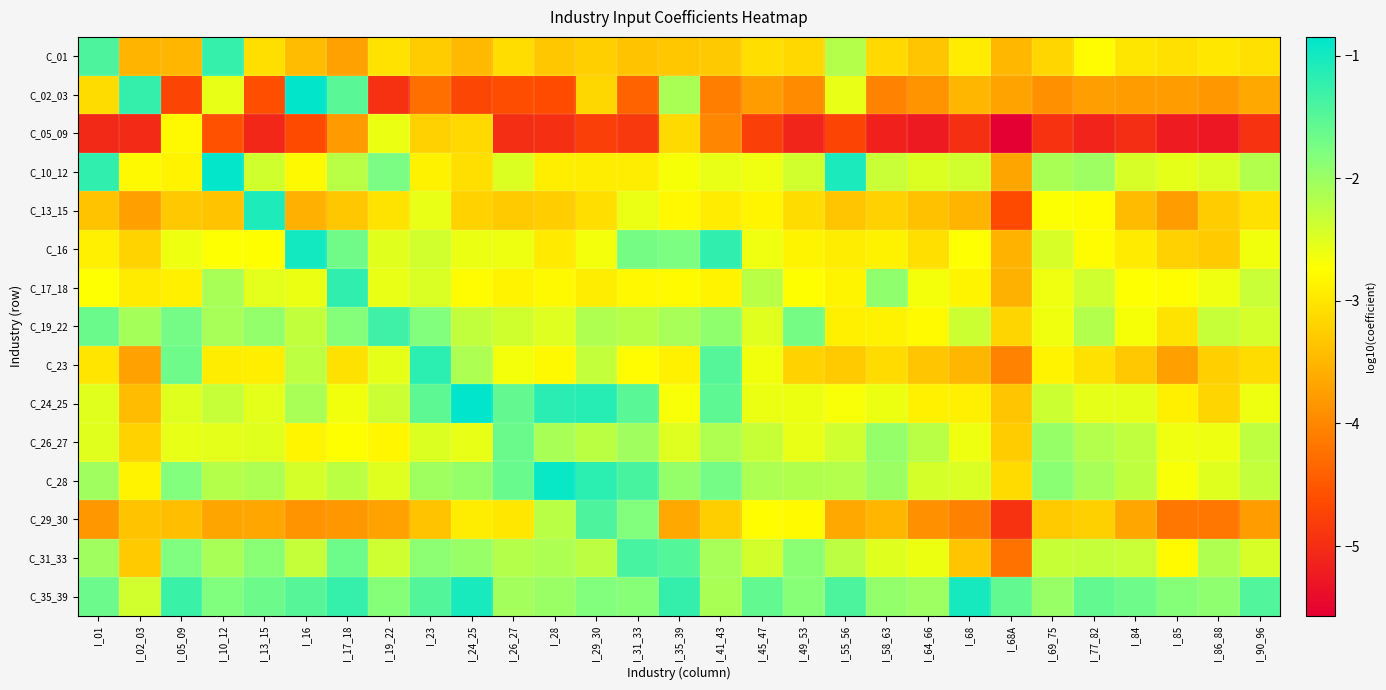

List the series in order of their peak value, lowest first.

C_05_09, C_26_27, C_29_30, C_31_33, C_19_22, C_01, C_17_18, C_23, C_13_15, C_35_39, C_16, C_28, C_10_12, C_02_03, C_24_25